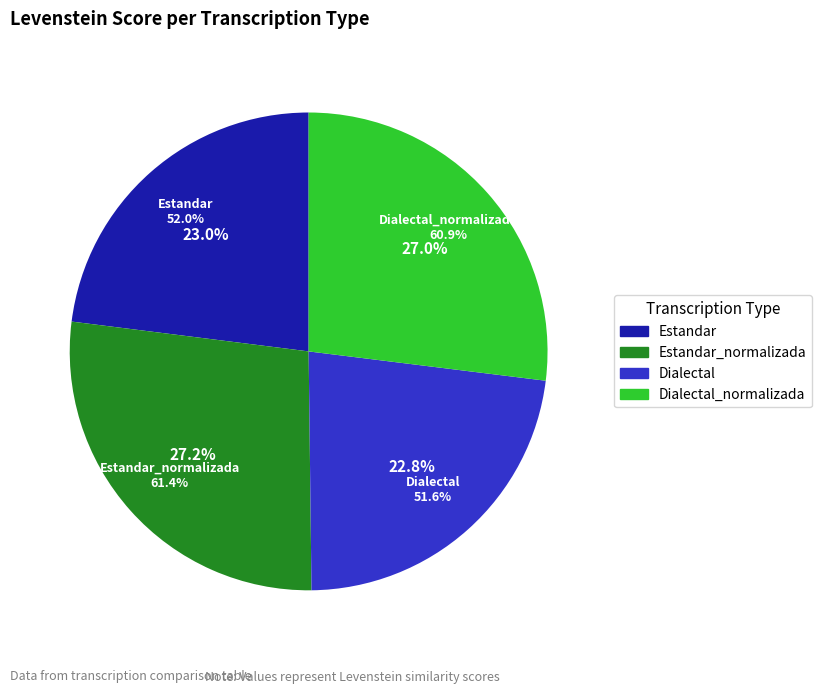

What is the smallest slice in the pie chart?

Dialectal